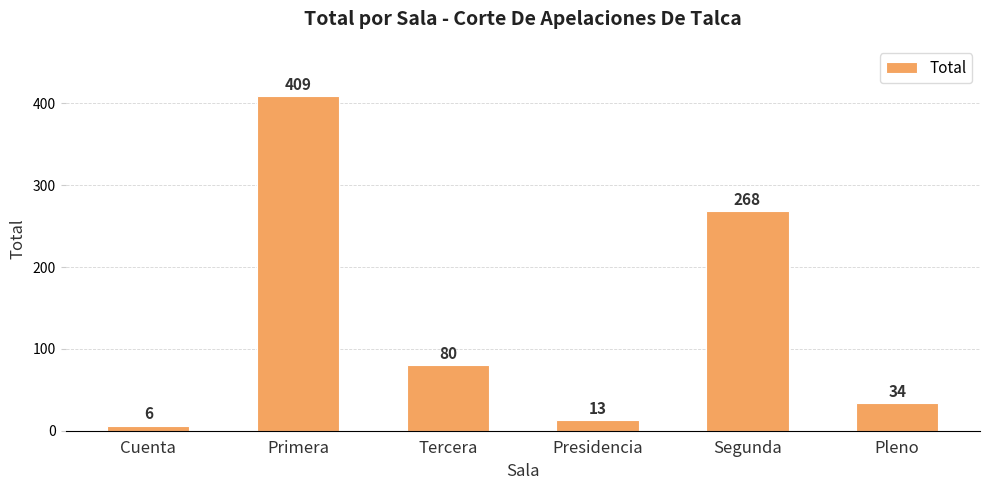

What is the change in value from Cuenta to Primera?

+403